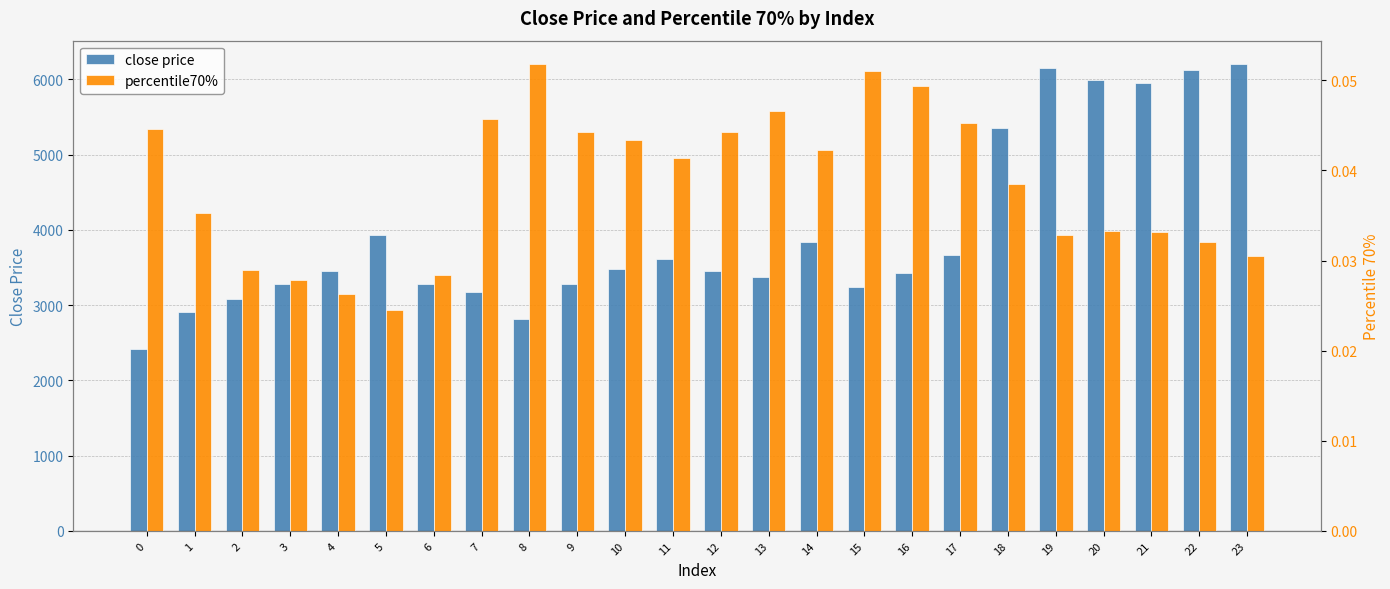

How many data points does each series have?

24